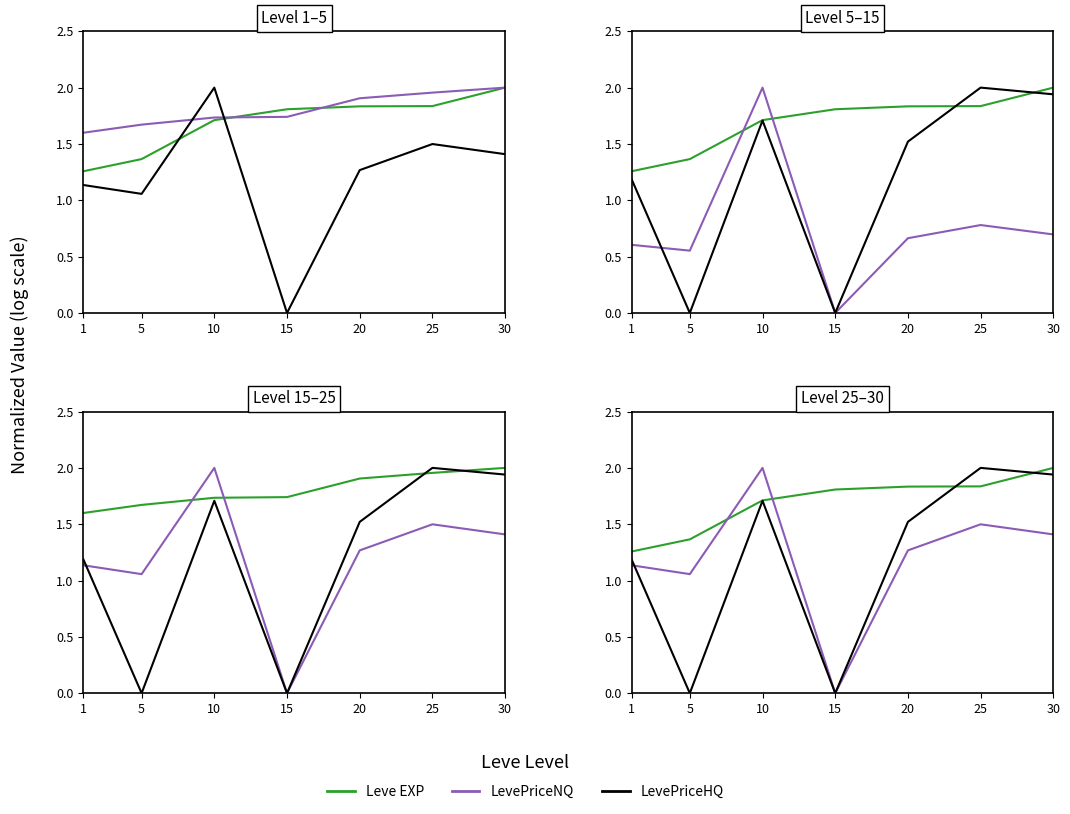

At how many categories does at least one series exceed 1?

7